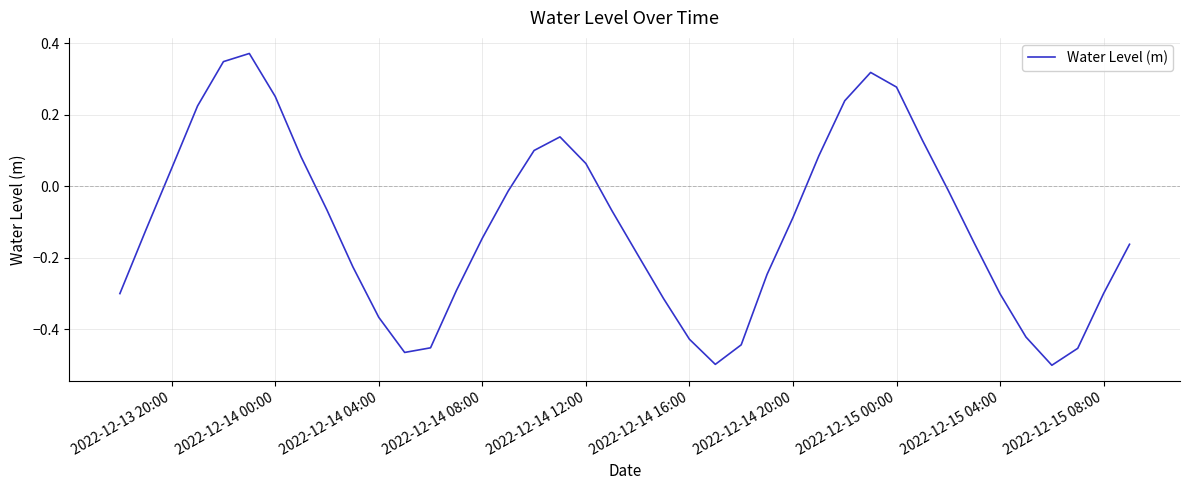

What is the difference between the maximum and minimum values?

0.9